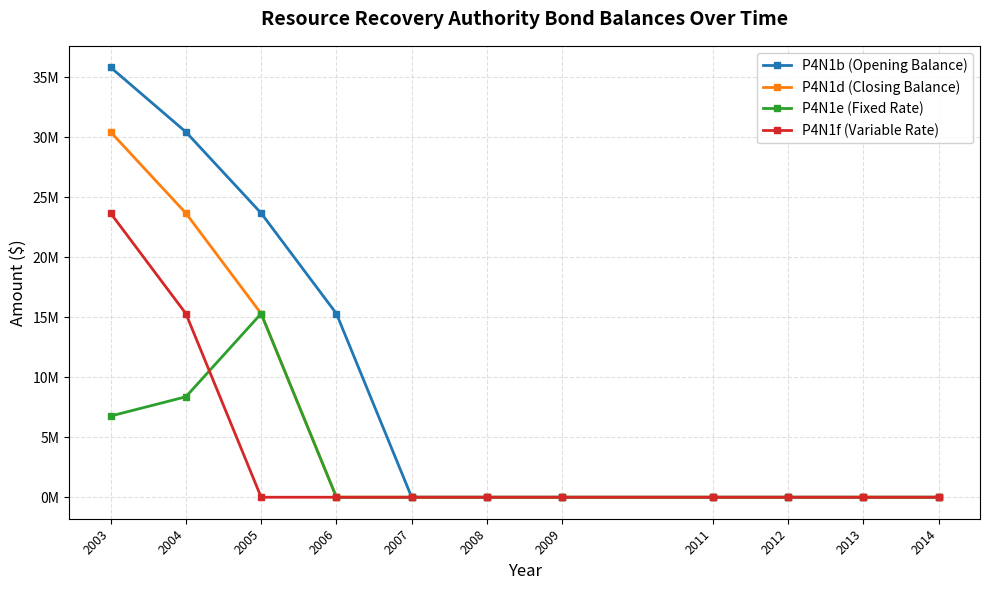

True or false: P4N1d (Closing Balance) has more than 0 interior local peaks.

False